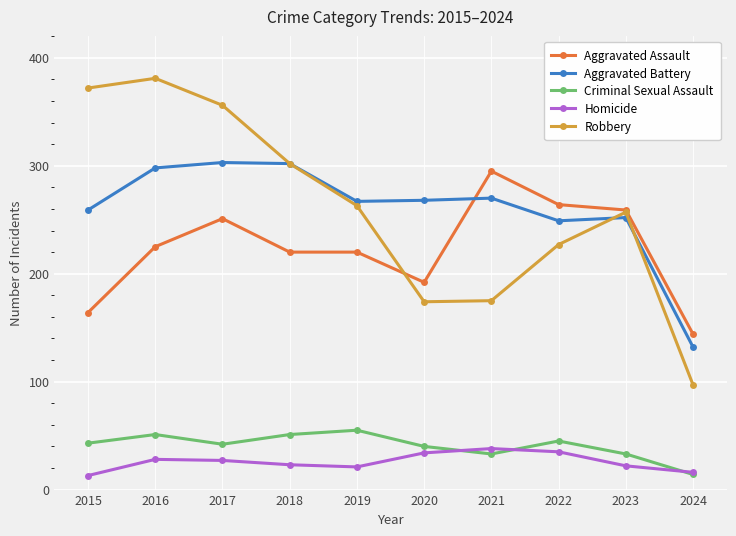

True or false: Robbery has more than 2 points higher than both neighbors.

False